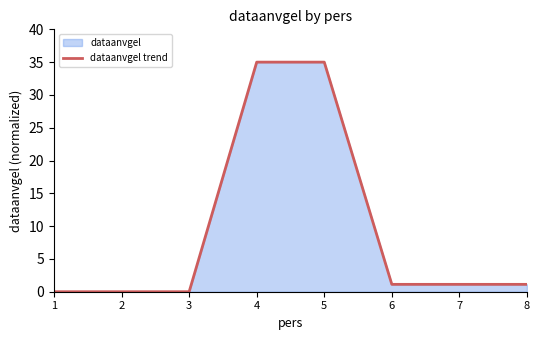

What is the average value?

9.2